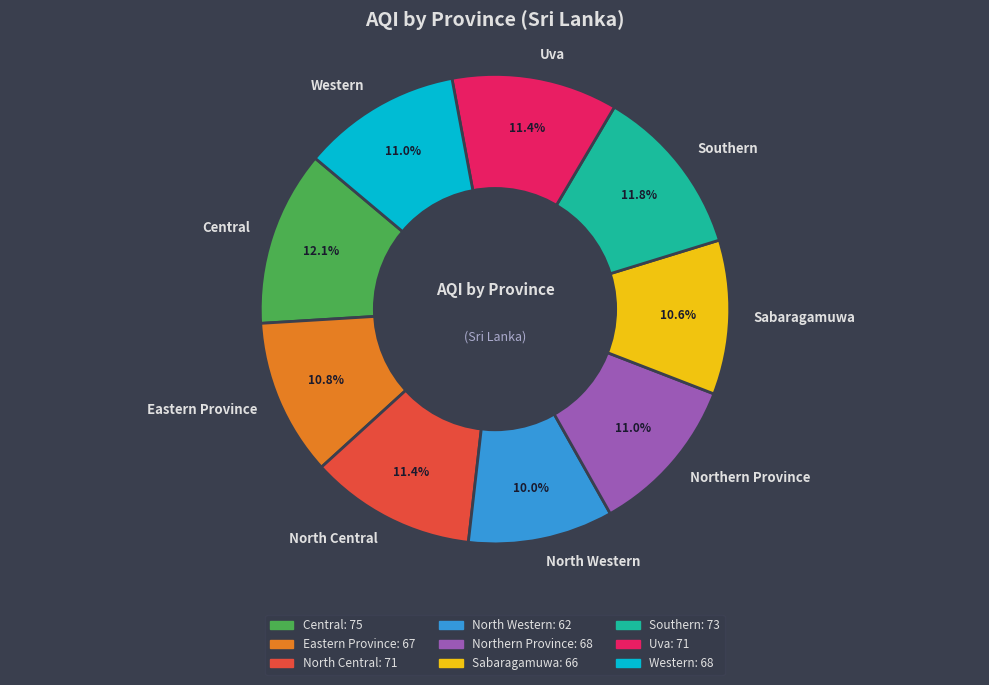

What is the smallest slice in the pie chart?

North Western